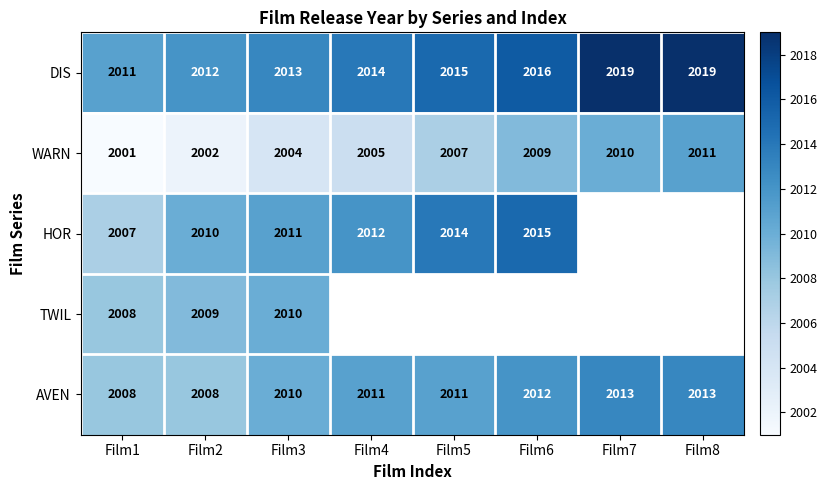

What is the difference between the highest and lowest values at Film2?

10